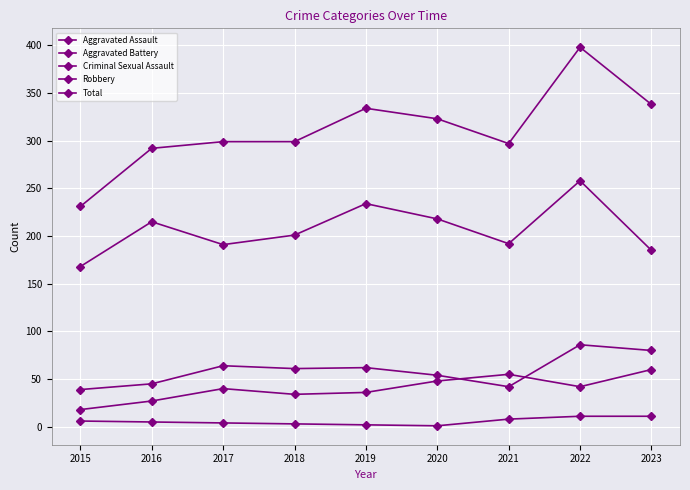

What is the difference between the Robbery values at 2019 and 2023?

49